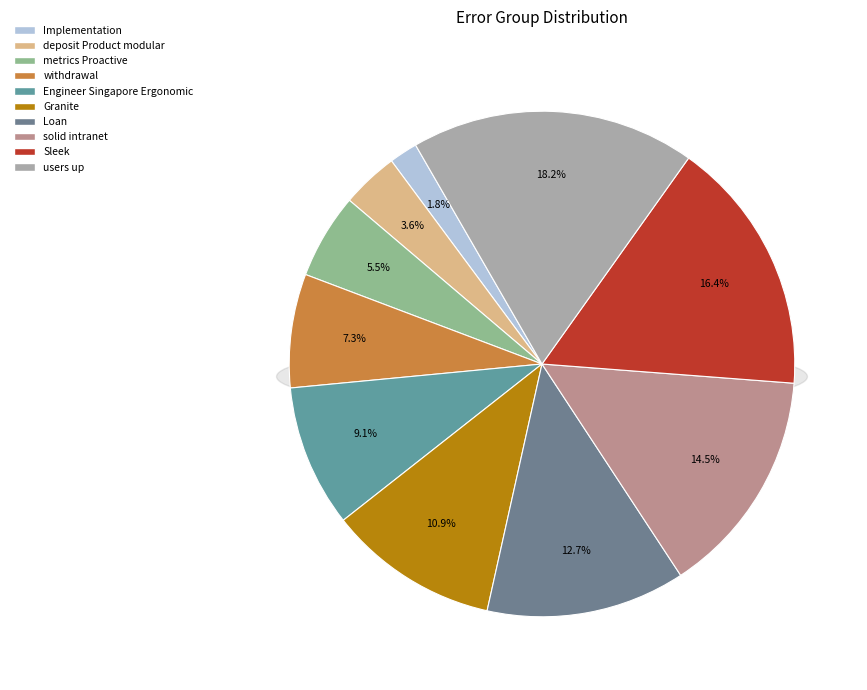

Rank the categories by value from lowest to highest.

Implementation, deposit Product modular, metrics Proactive, withdrawal, Engineer Singapore Ergonomic, Granite, Loan, solid intranet, Sleek, users up